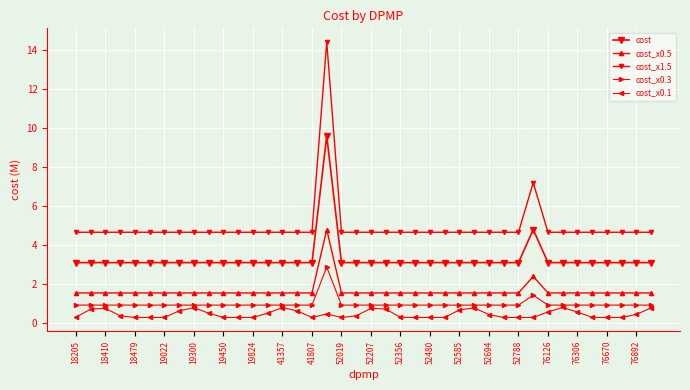

How many cost_x0.5 values are between 1 and 2?

38